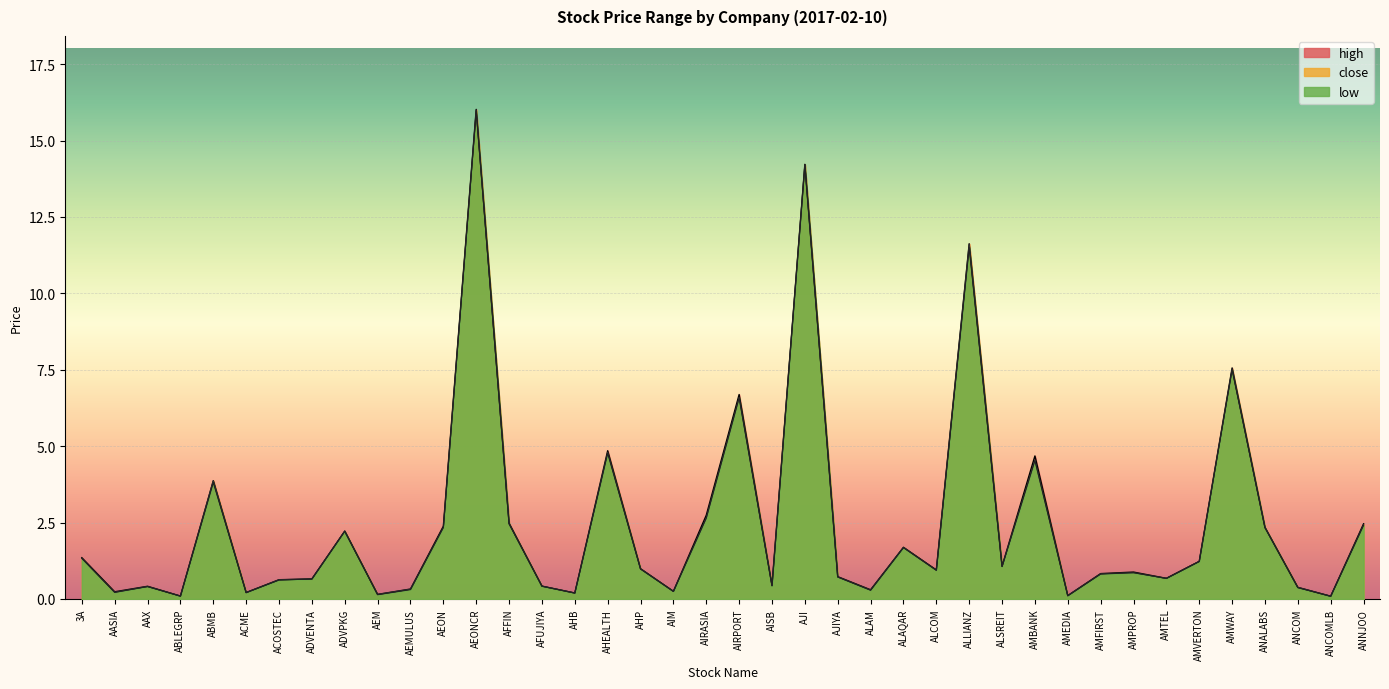

What is the sum of all low values?

98.4